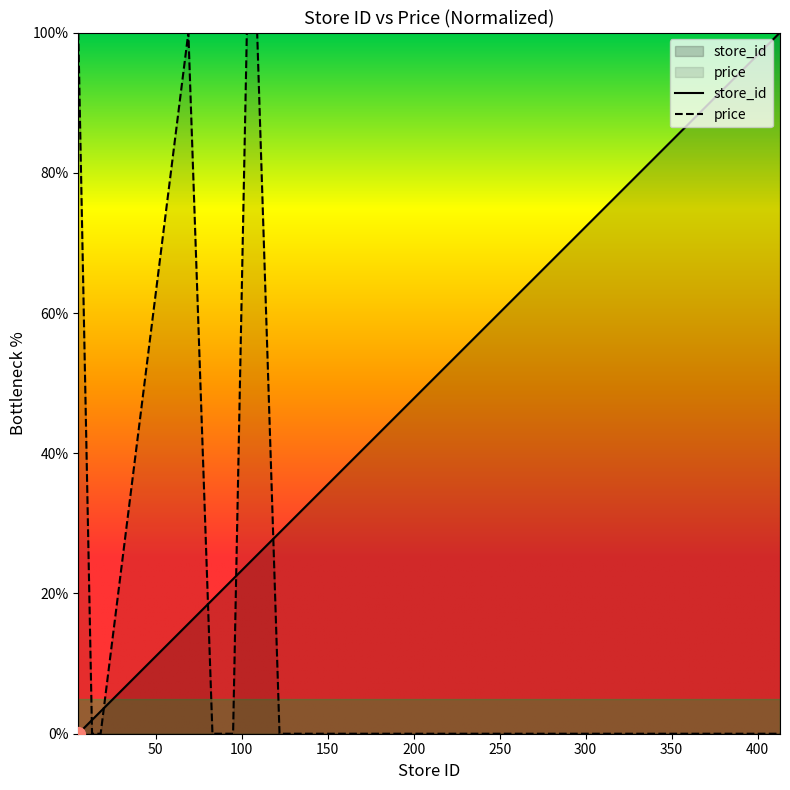

How many lines are shown in the chart?

2